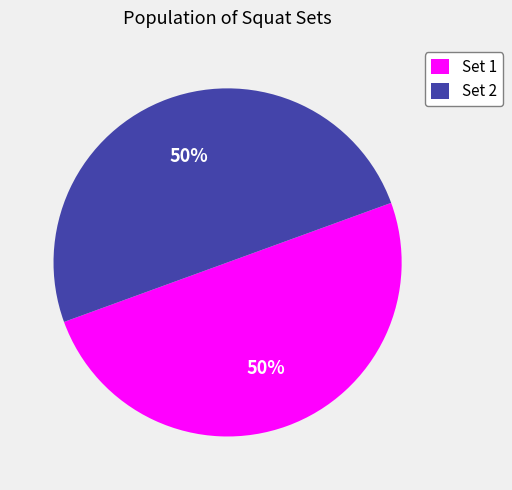

How many segments does this pie chart have?

2